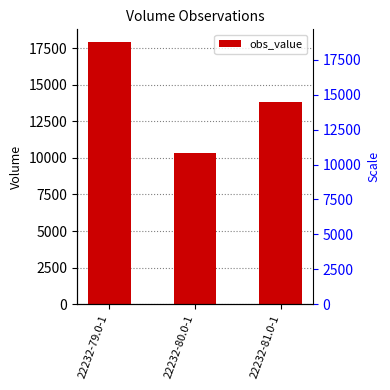

What is the smallest value displayed?

10320